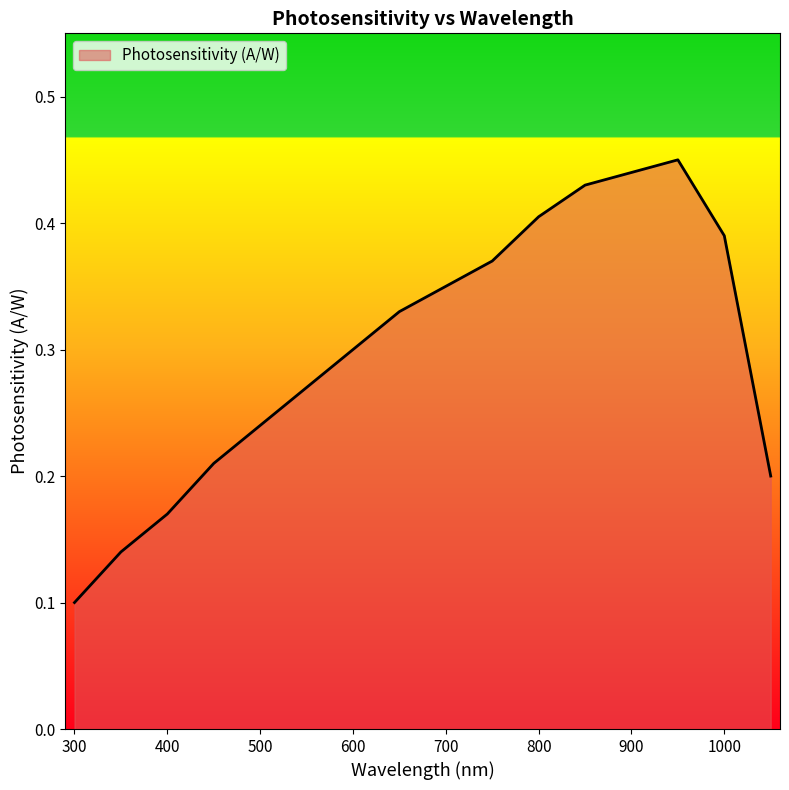

What is the greatest value displayed?

0.5